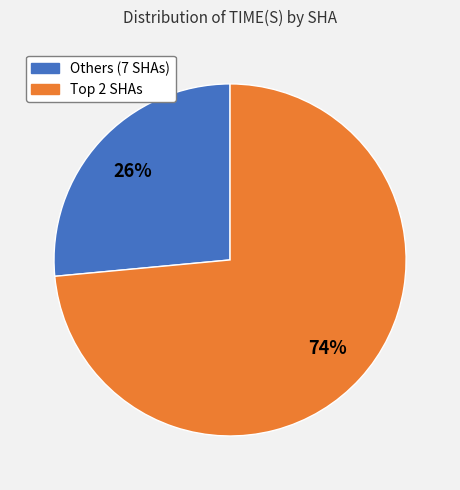

To the nearest percent, what is the average slice percentage?

50%